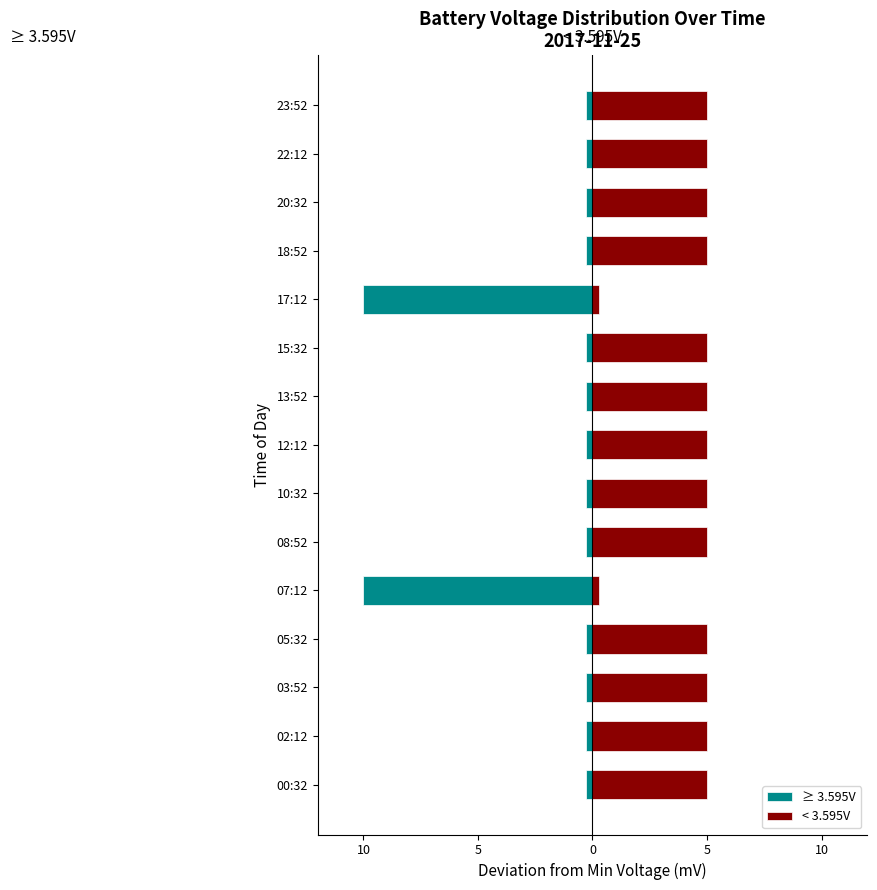

List the series in order of their overall mean, highest first.

< 3.595V, ≥ 3.595V